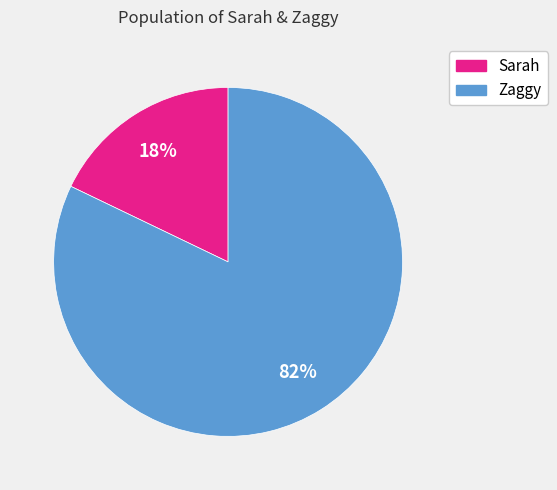

What is the largest slice in the pie chart?

Zaggy